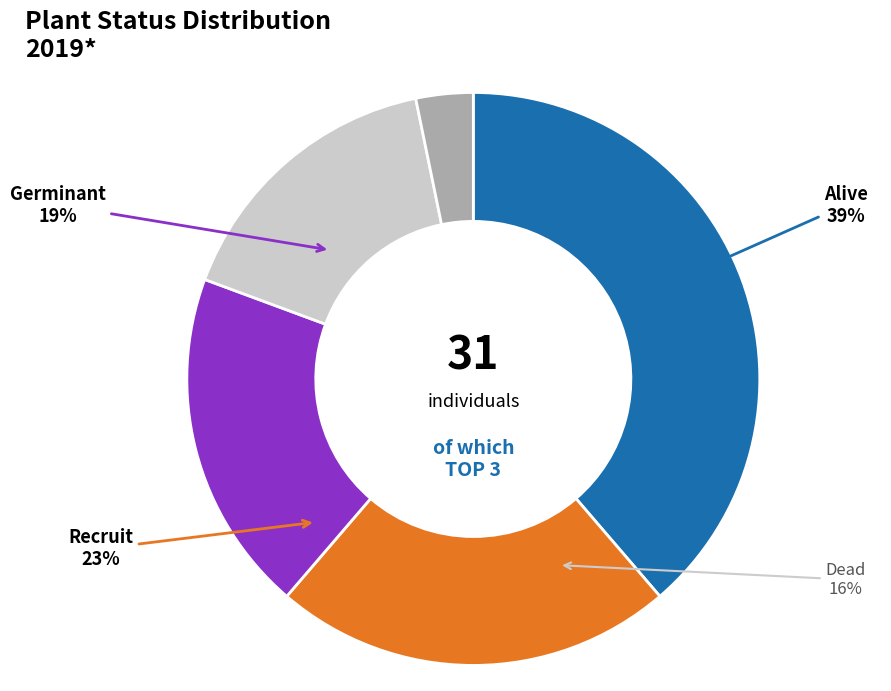

How many slices are in this pie chart?

5